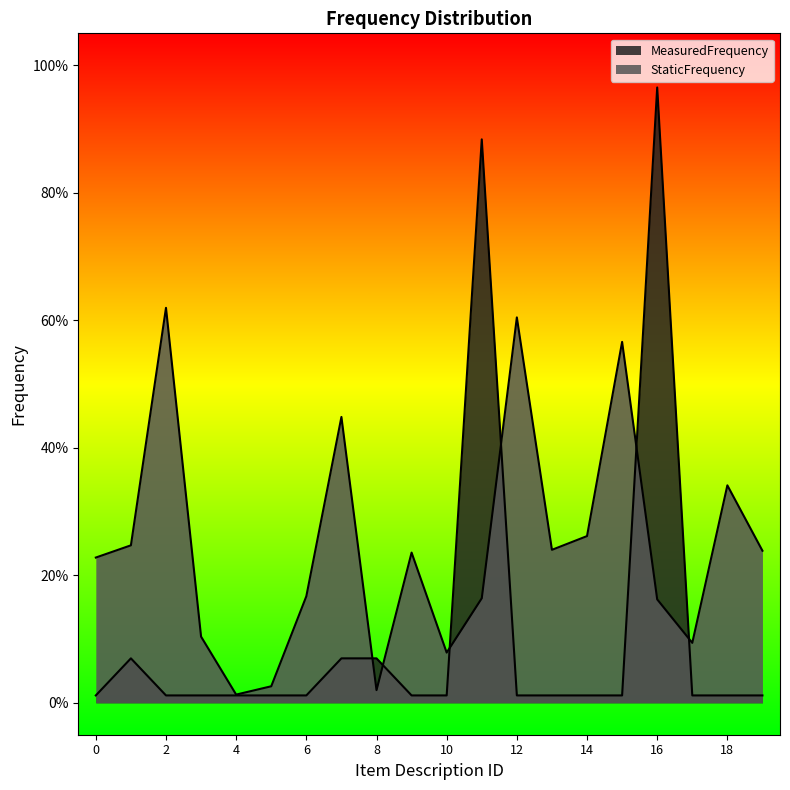

How many data points does each series have?

20